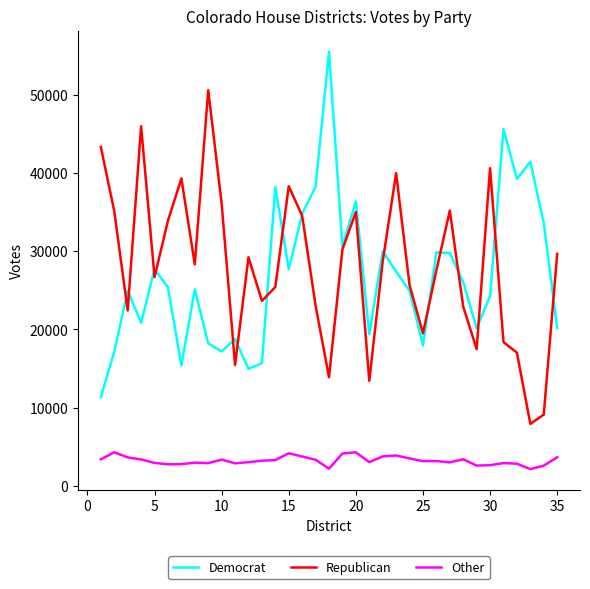

True or false: Other and Republican cross at least once.

False